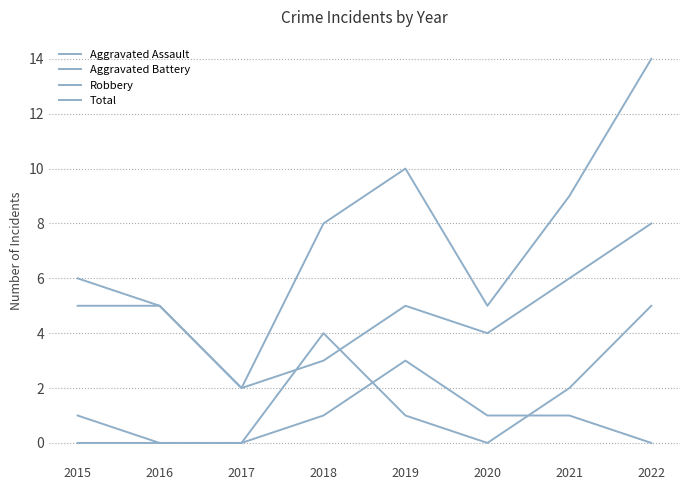

What value does the Aggravated Assault series have at 2019?

3